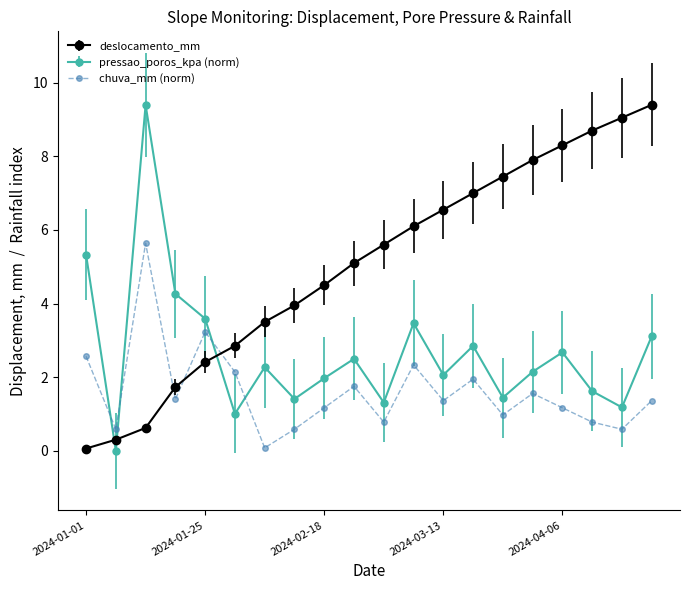

How many times do pressao_poros_kpa (norm) and chuva_mm (norm) cross each other?

4